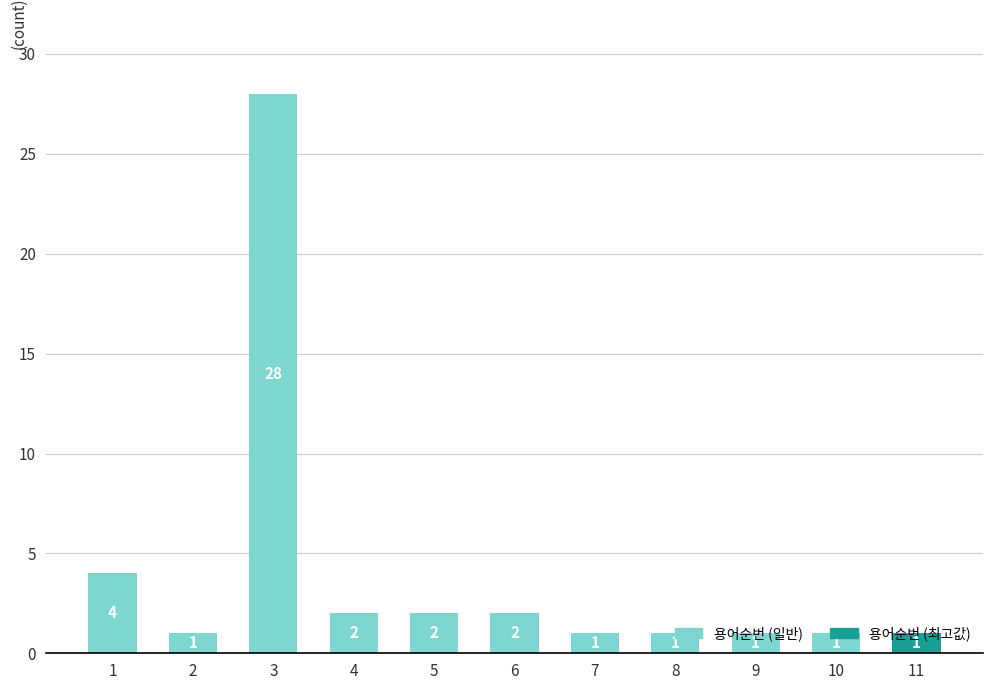

What value does the data have at 6?

2